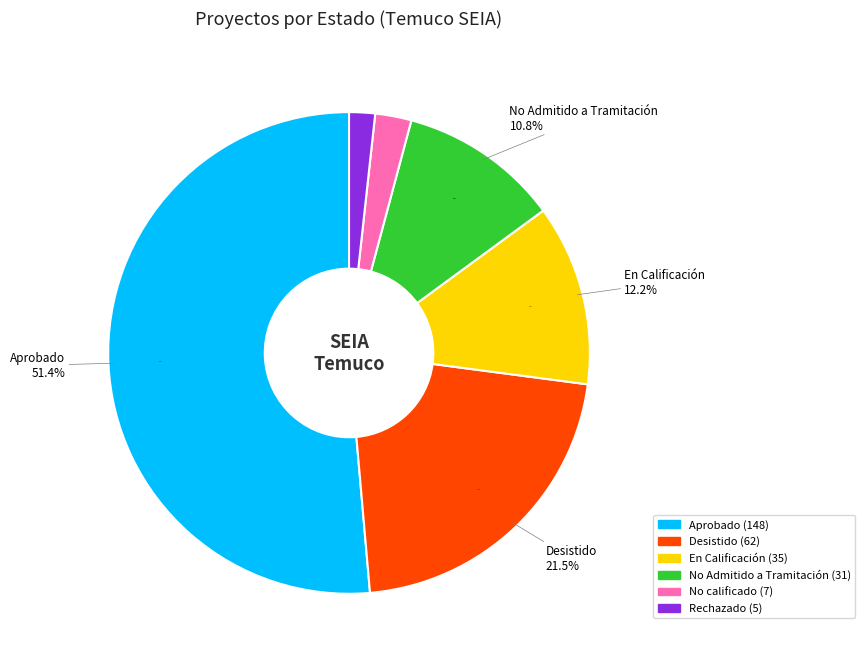

What is the change in value from No Admitido a Tramitación to Rechazado?

-26